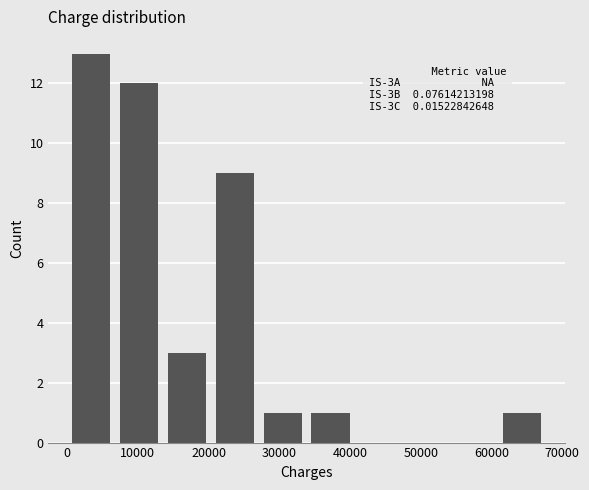

Over which range of the x-axis is the bar tallest?

0 to 7000